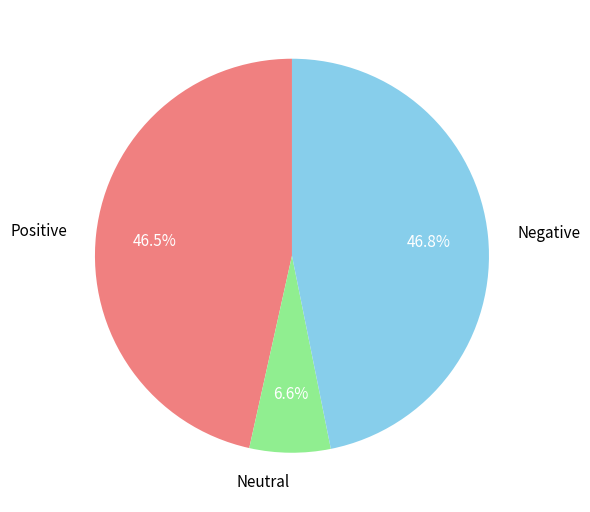

What is the smallest slice in the pie chart?

Neutral